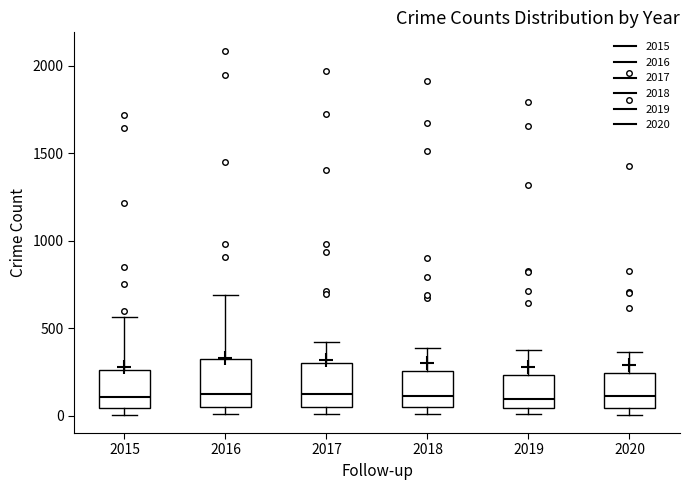

Where does the median line of the box at x = 2018 sit on the y-axis? The values are not printed on the chart, so give them approximately, as read against the axis.

100